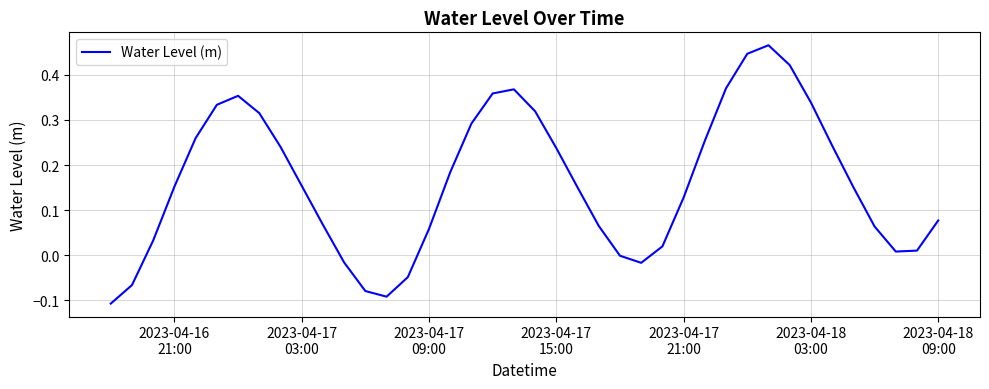

What is the minimum value shown in the chart?

-0.1